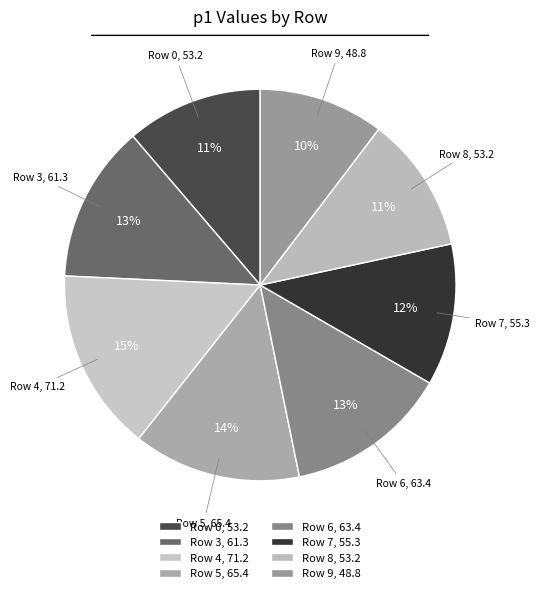

To the nearest percent, what percentage of the pie is Row 6?

13%